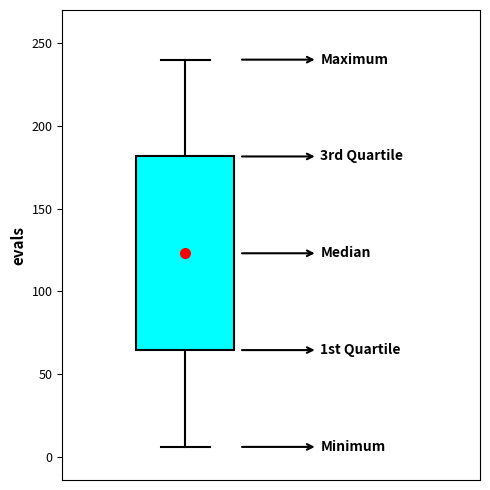

Where does the median line of the box sit on the y-axis? The values are not printed on the chart, so give them approximately, as read against the axis.

125